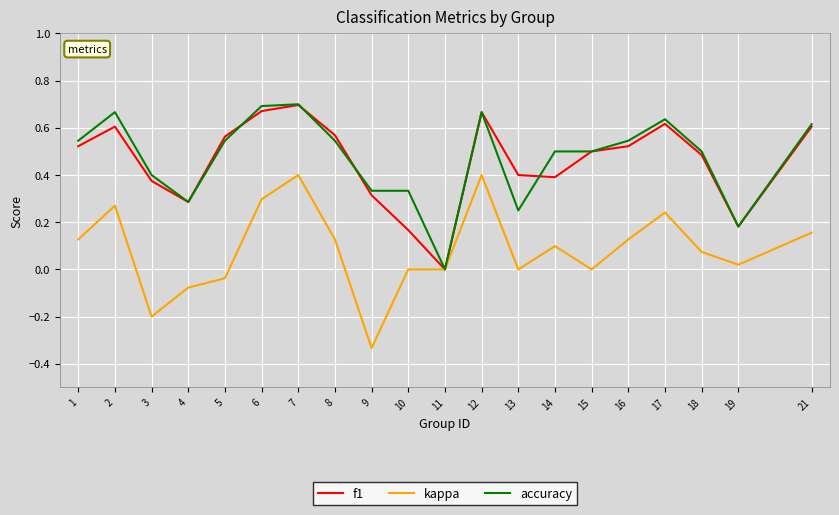

Is it true that accuracy equals 0.7 at 12?

True